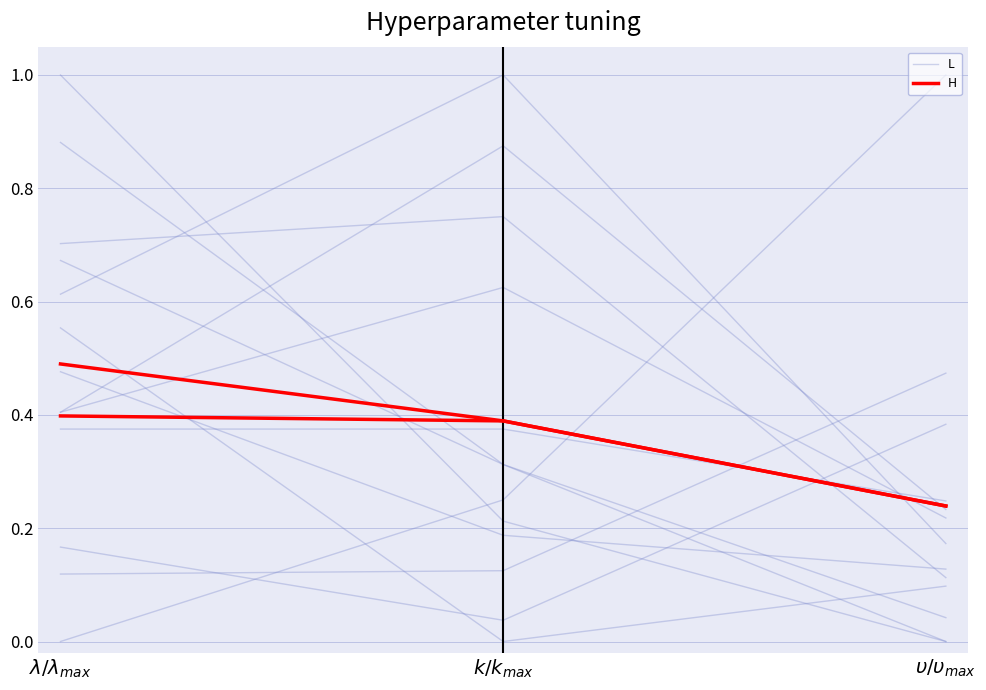

At which label is H closest to 0?

$υ/υ_{max}$